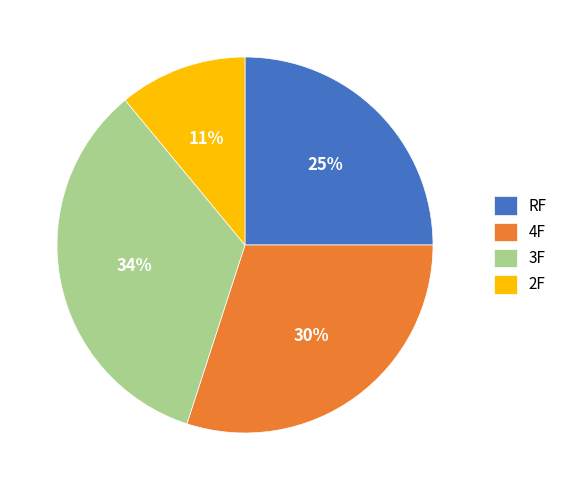

What is the ratio of the value at 3F to the value at 4F?

1.1